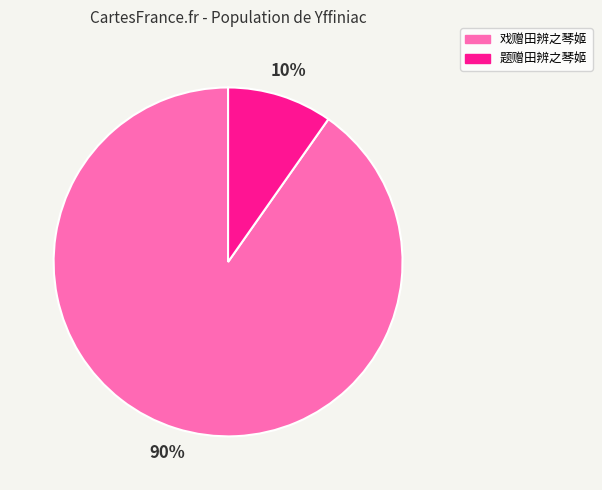

Which has a higher value, 戏赠田辨之琴姬 or 题赠田辨之琴姬?

戏赠田辨之琴姬